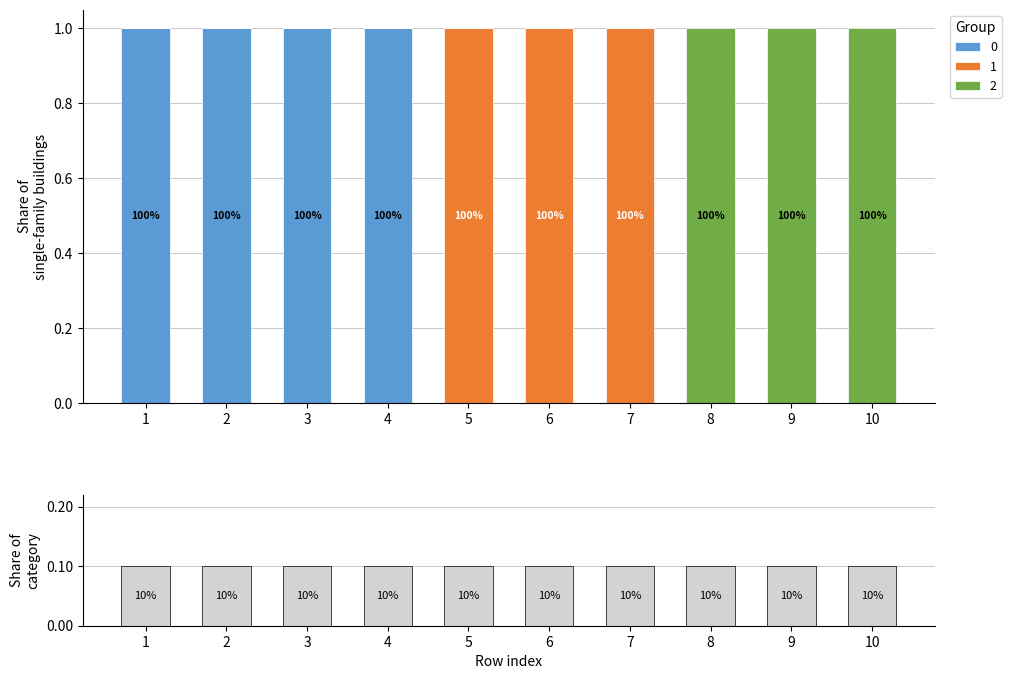

Where is 0 nearest to the value 0?

5